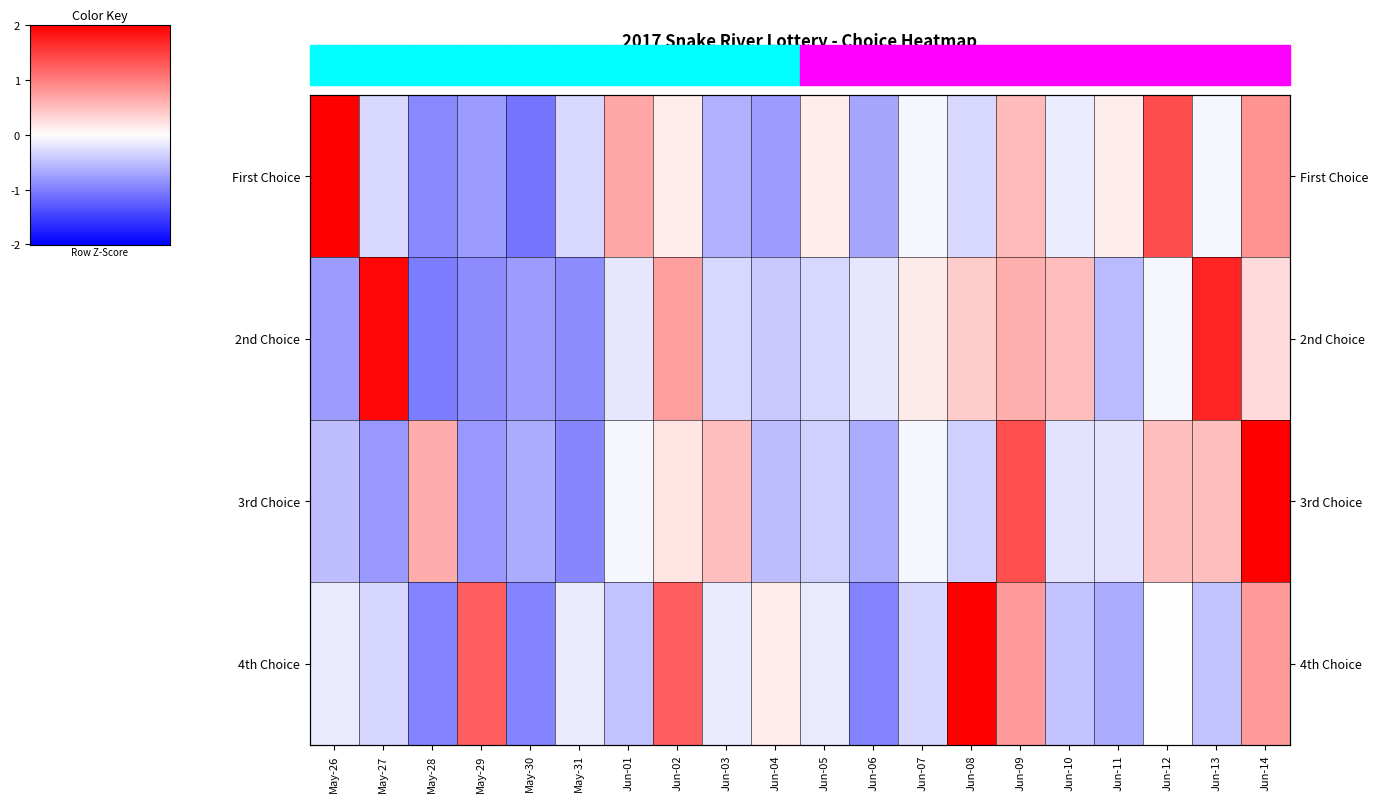

What is the total value across all series at Jun-01?

-0.1